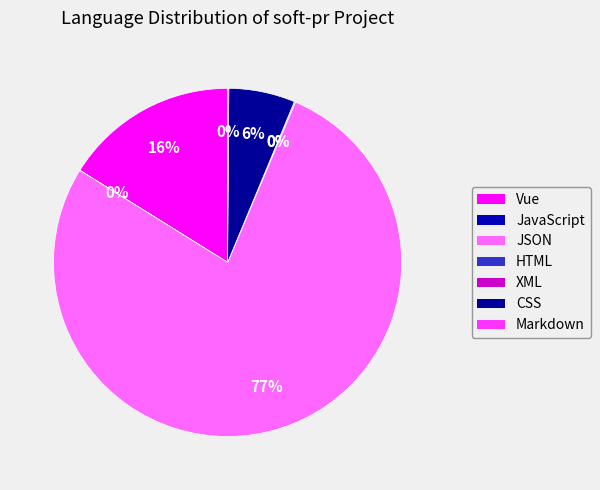

Which slice is the largest?

JSON